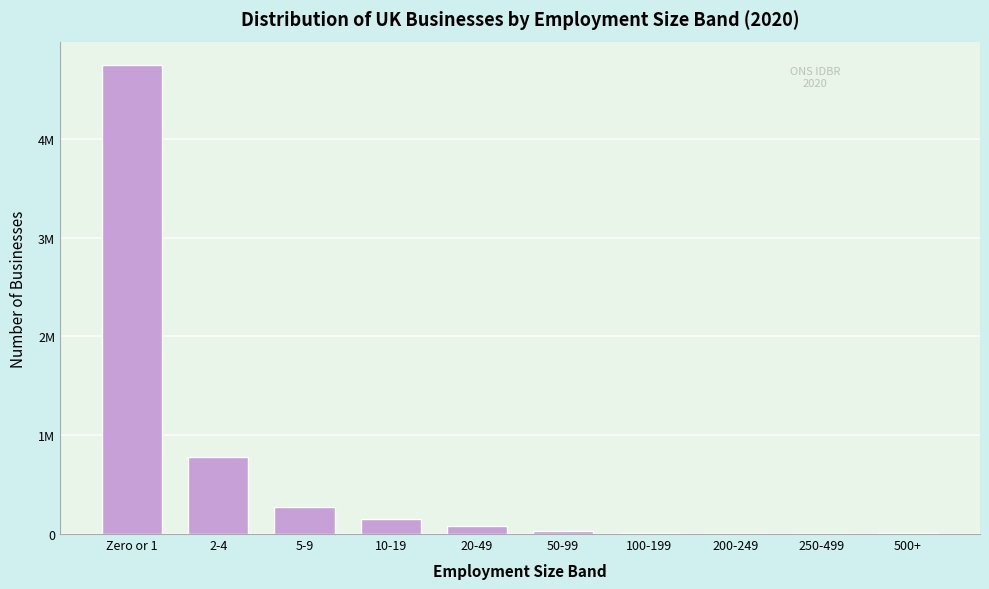

Are the bars horizontal?

No